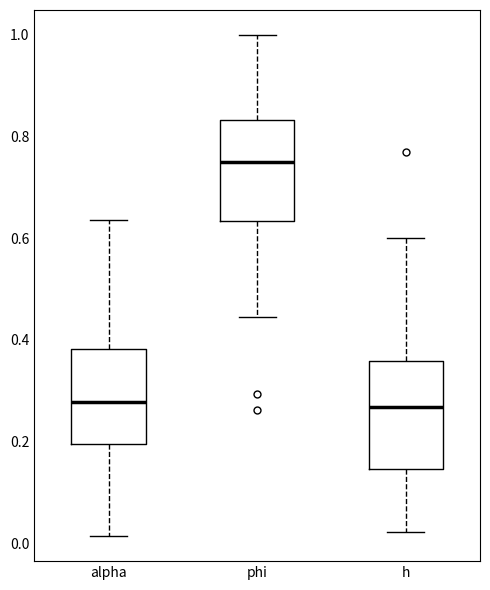

Where does the median line of the box for h sit on the y-axis? The values are not printed on the chart, so give them approximately, as read against the axis.

0.26